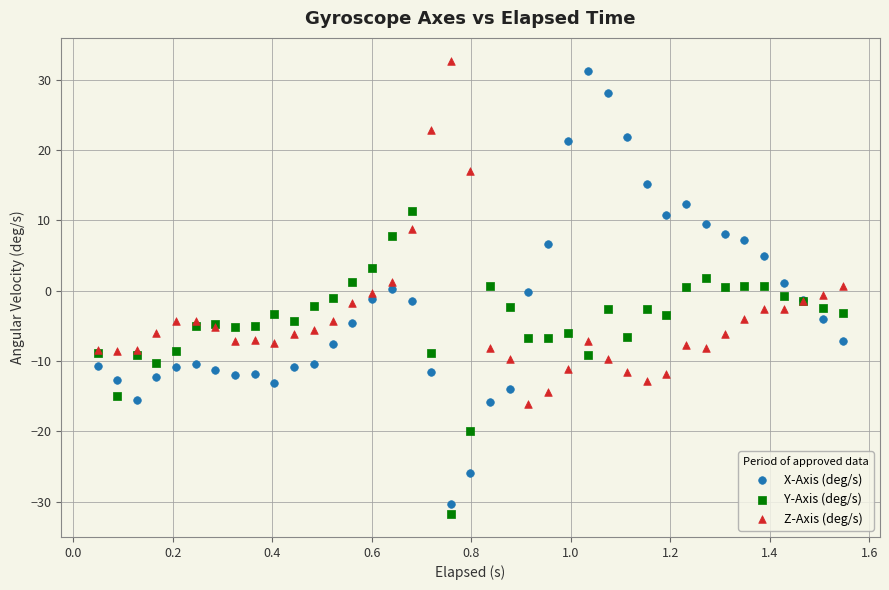

What is the X range (max minus min) for the scatter plot?

1.5